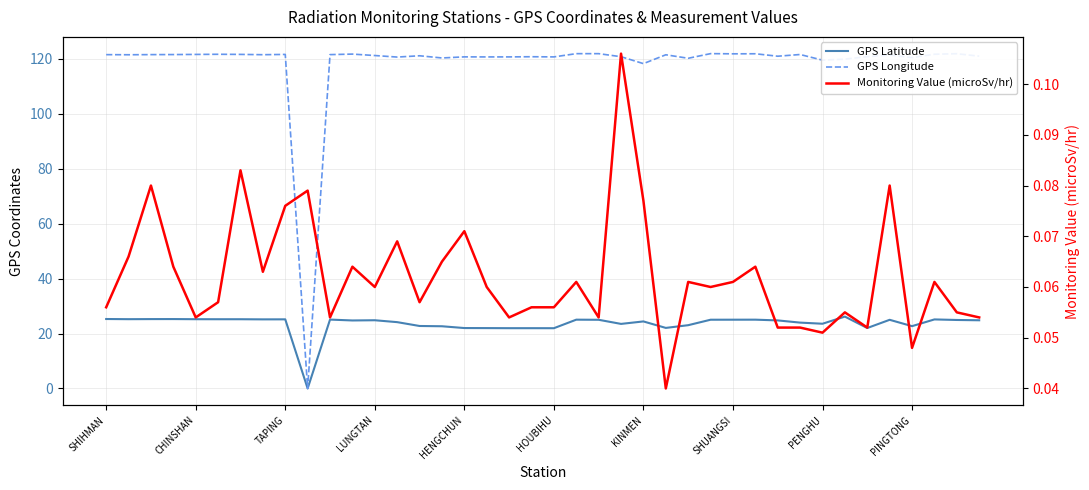

At which category is the sum across all series the highest?

21